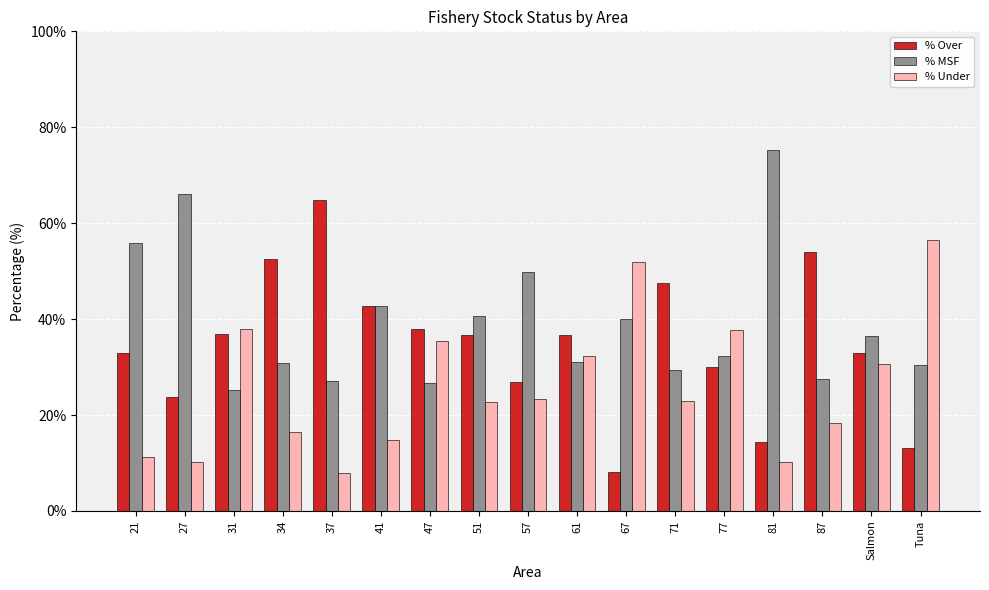

Count the number of categories in the chart.

17